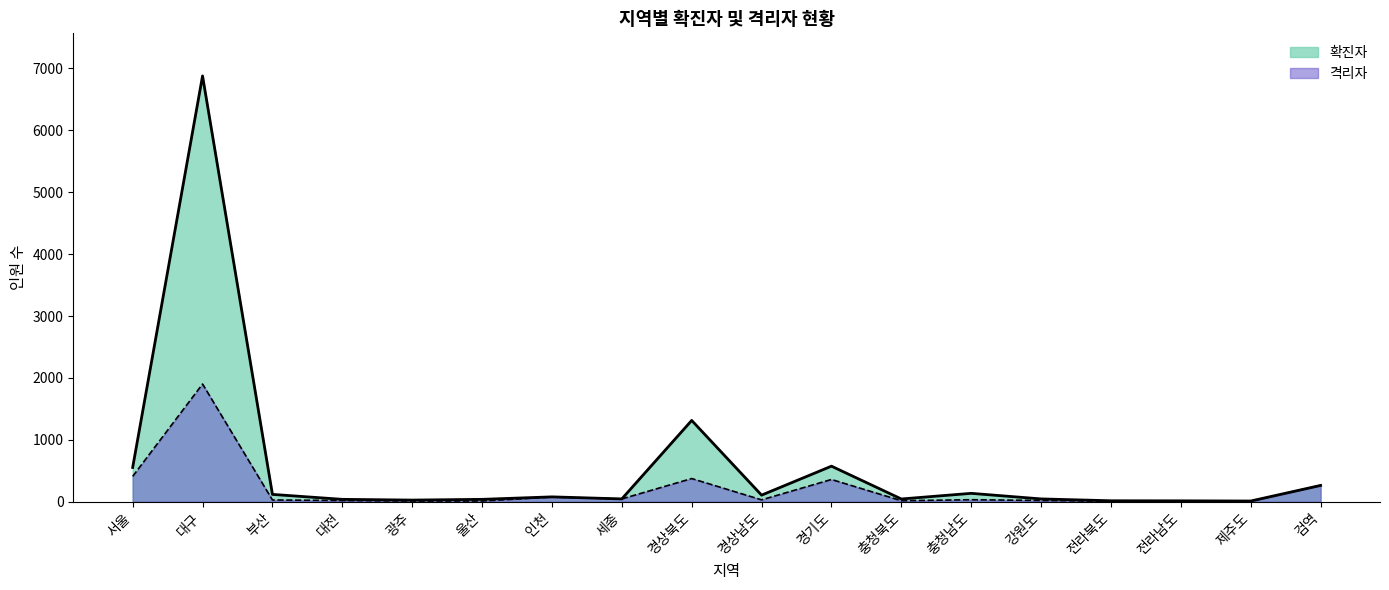

Rank the categories by 확진자 value from highest to lowest.

대구, 경상북도, 경기도, 서울, 검역, 충청남도, 부산, 경상남도, 인천, 세종, 강원도, 충청북도, 대전, 울산, 광주, 전라북도, 전라남도, 제주도